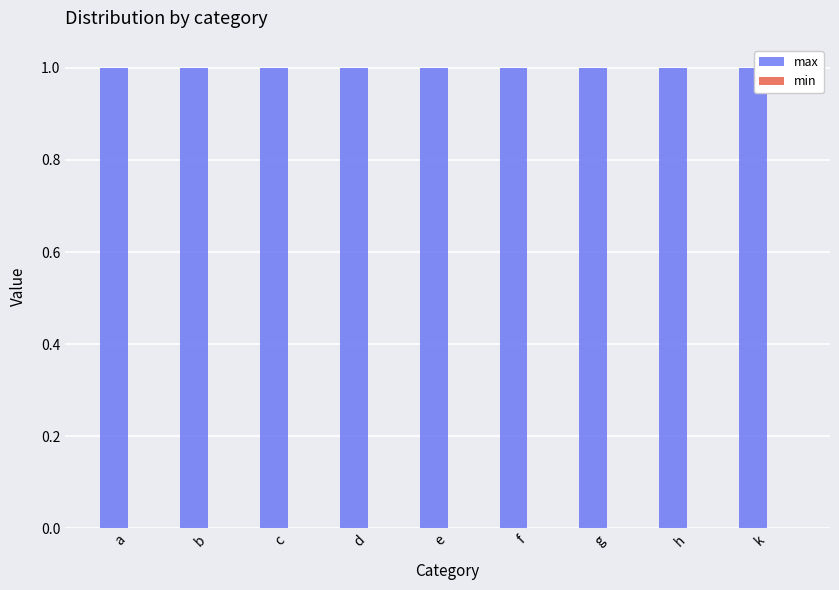

Between k and c, which is larger?

k